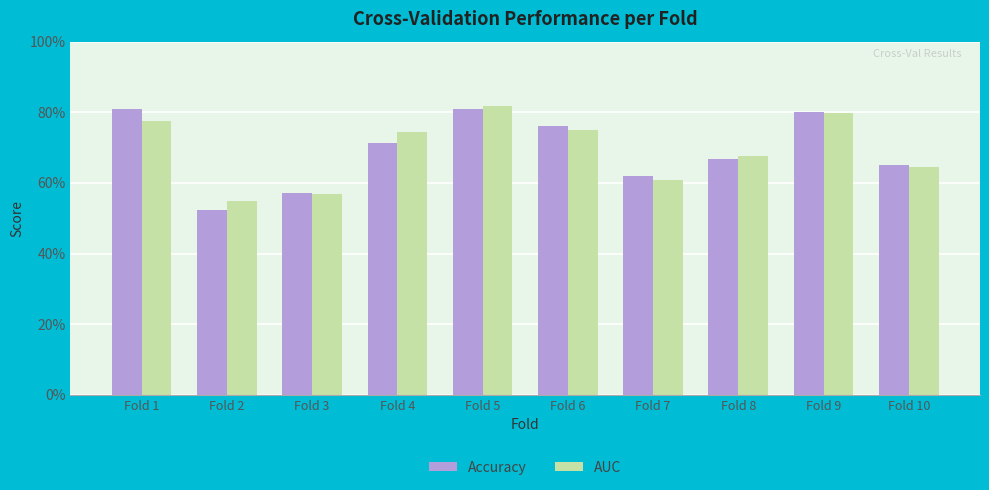

At which category is the sum across all series the highest?

Fold 5